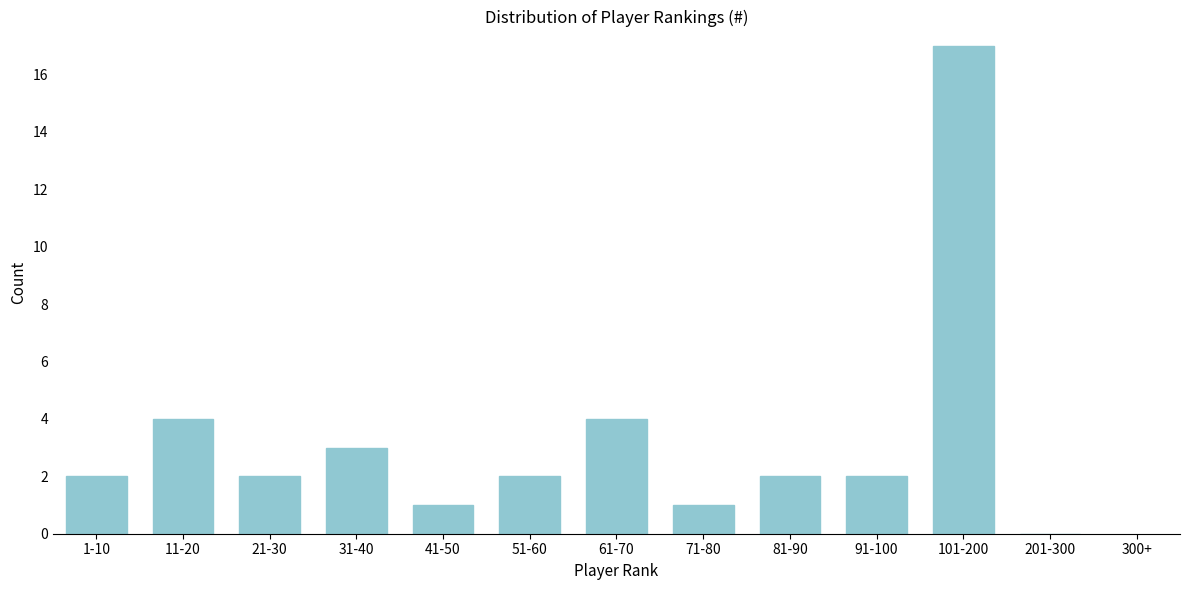

Reading left to right, extract all data points from this chart.

1-10=2	11-20=4	21-30=2	31-40=3	41-50=1	51-60=2	61-70=4	71-80=1	81-90=2	91-100=2	101-200=17	201-300=0